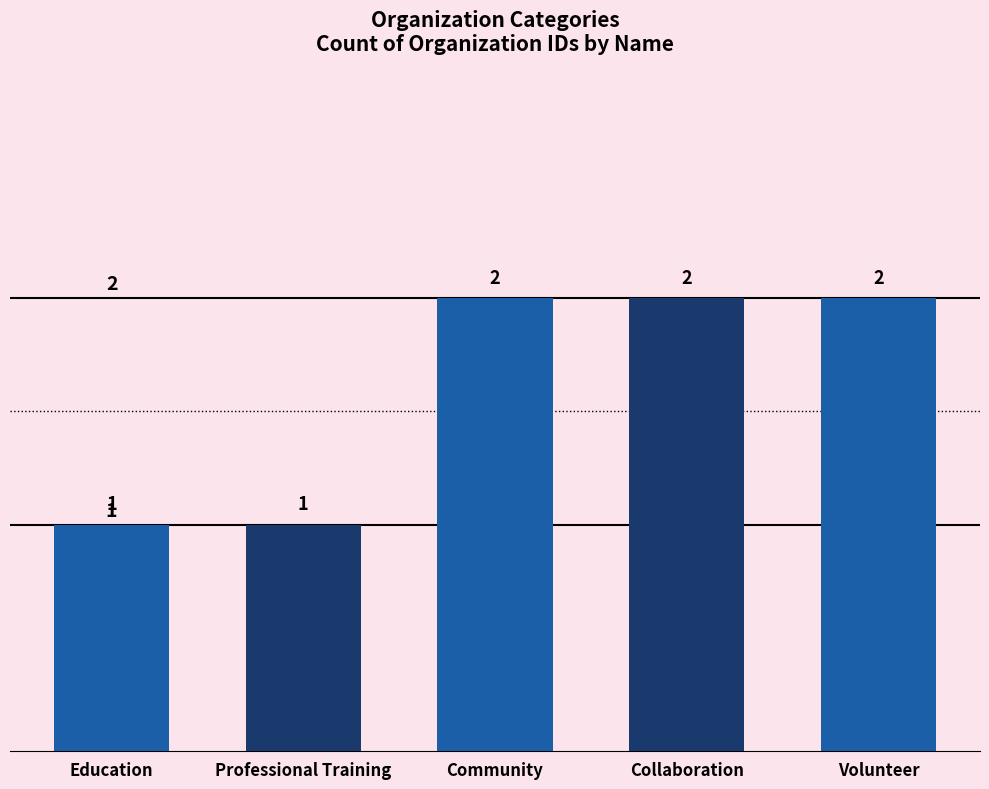

What is the label of the 2nd bar from the left?

Professional Training